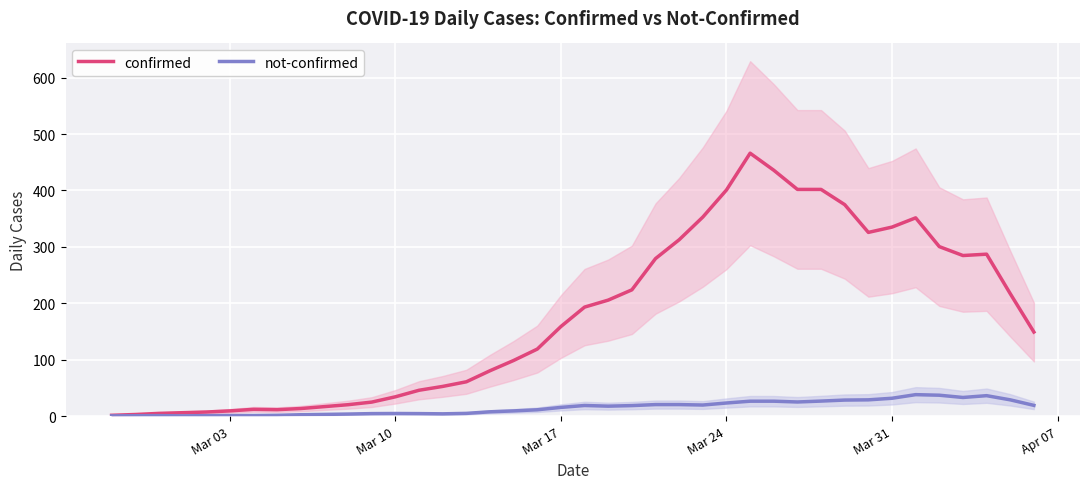

Where does the confirmed series first go above 158?

Mar 17